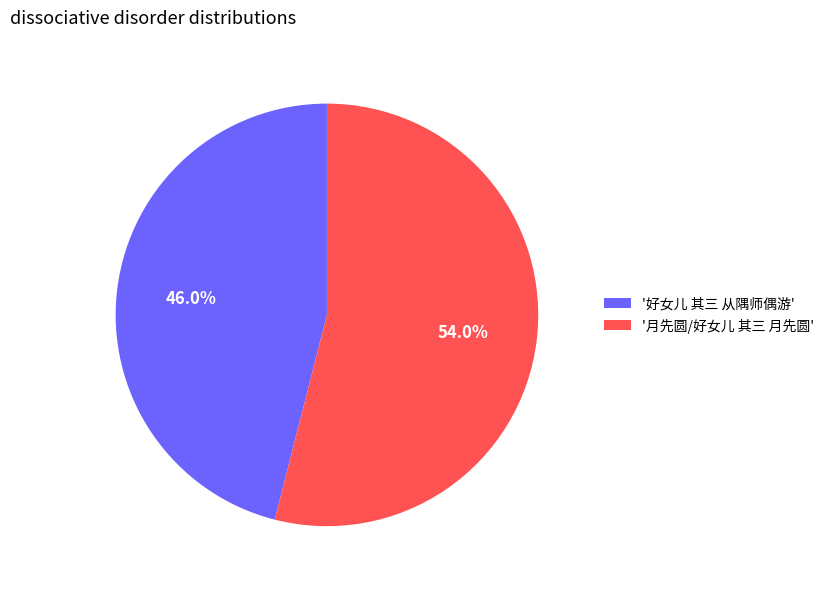

How many segments does this pie chart have?

2